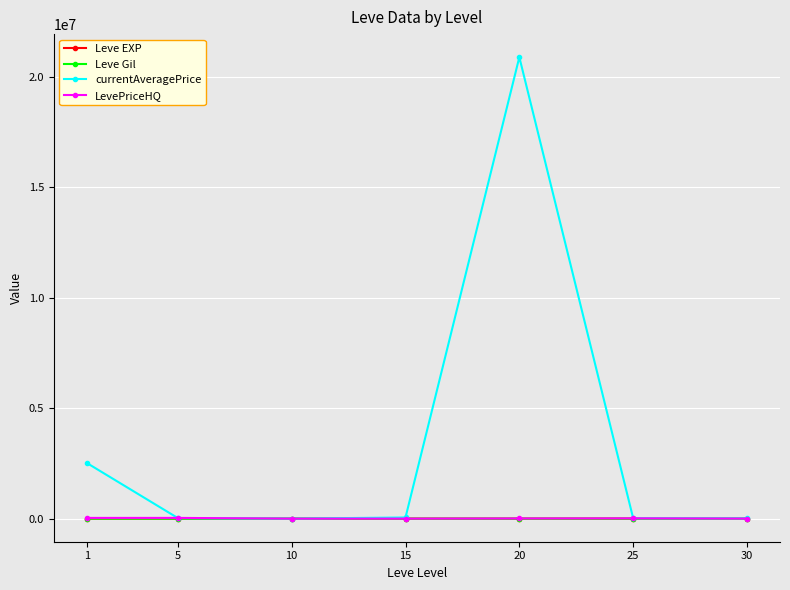

What is the average value of the currentAveragePrice series?

3361164.8